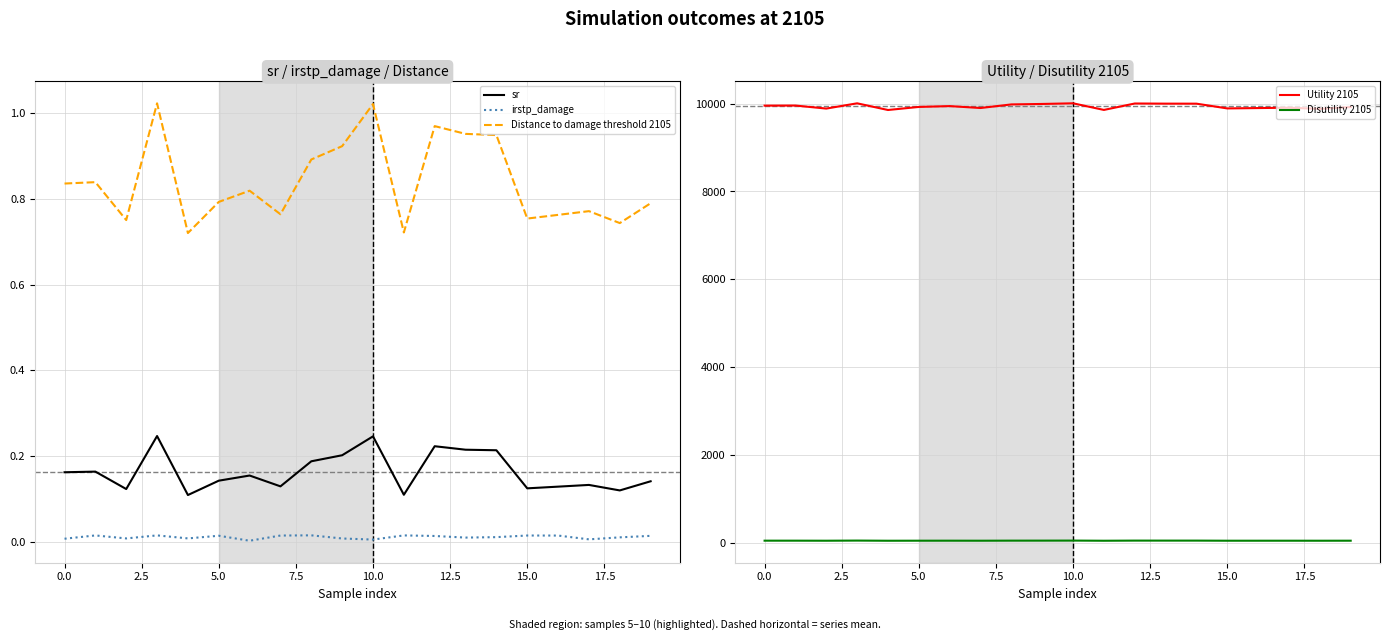

What is the difference between the highest and lowest values at 11?

9857.0